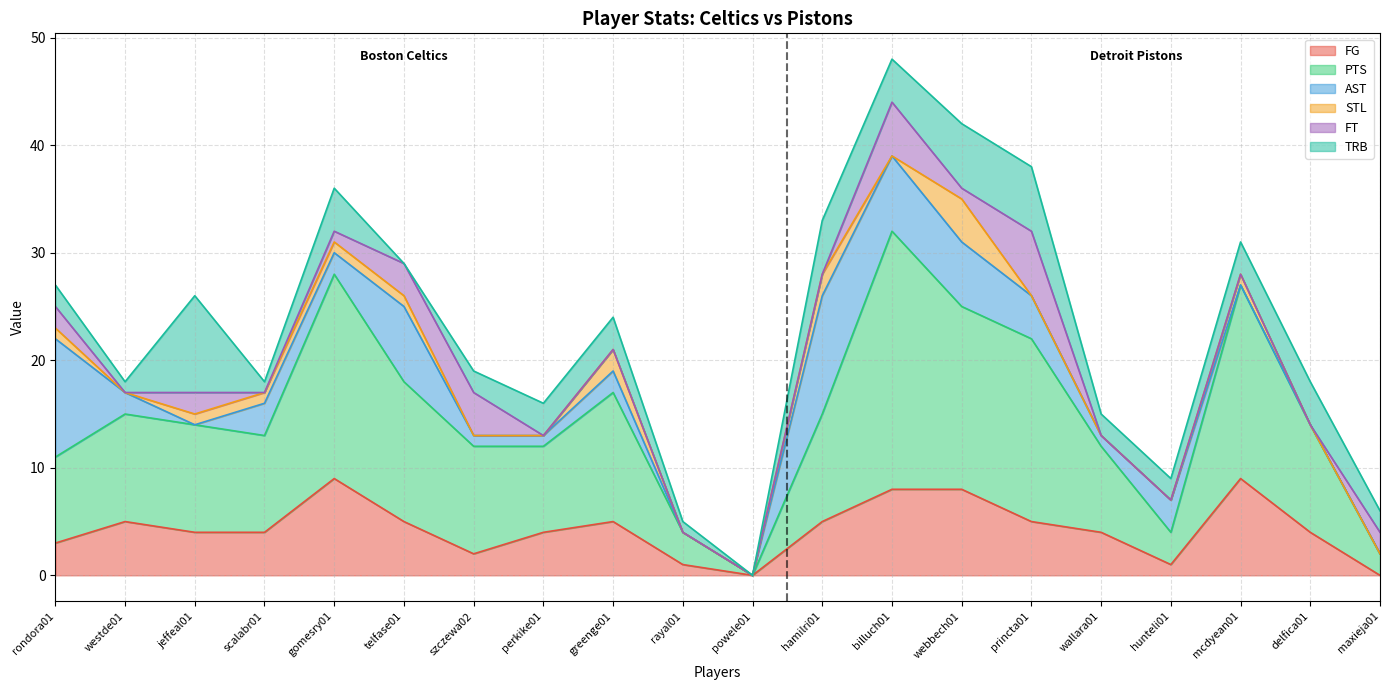

What is the highest value of the FG series?

9